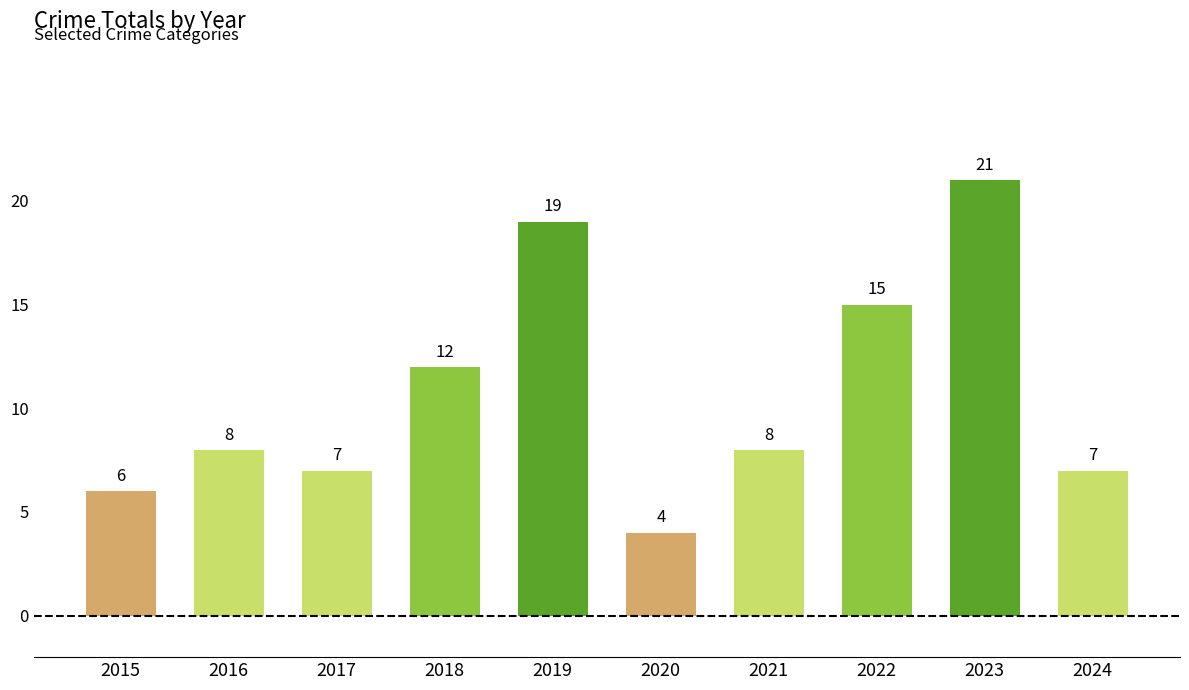

Which has a higher value, 2023 or 2018?

2023